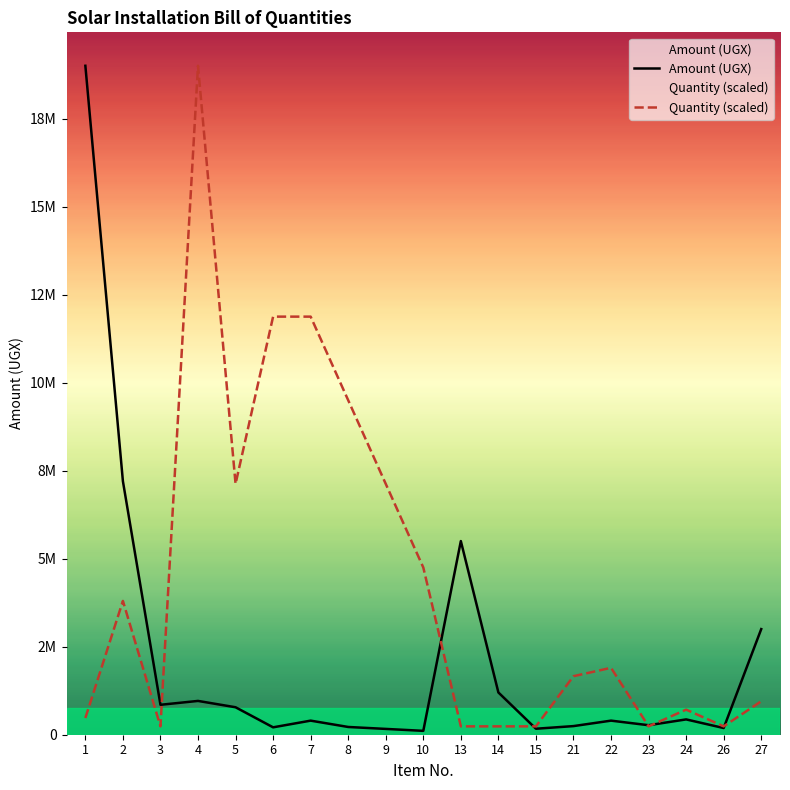

Which series has the largest range (max minus min)?

Amount (UGX)